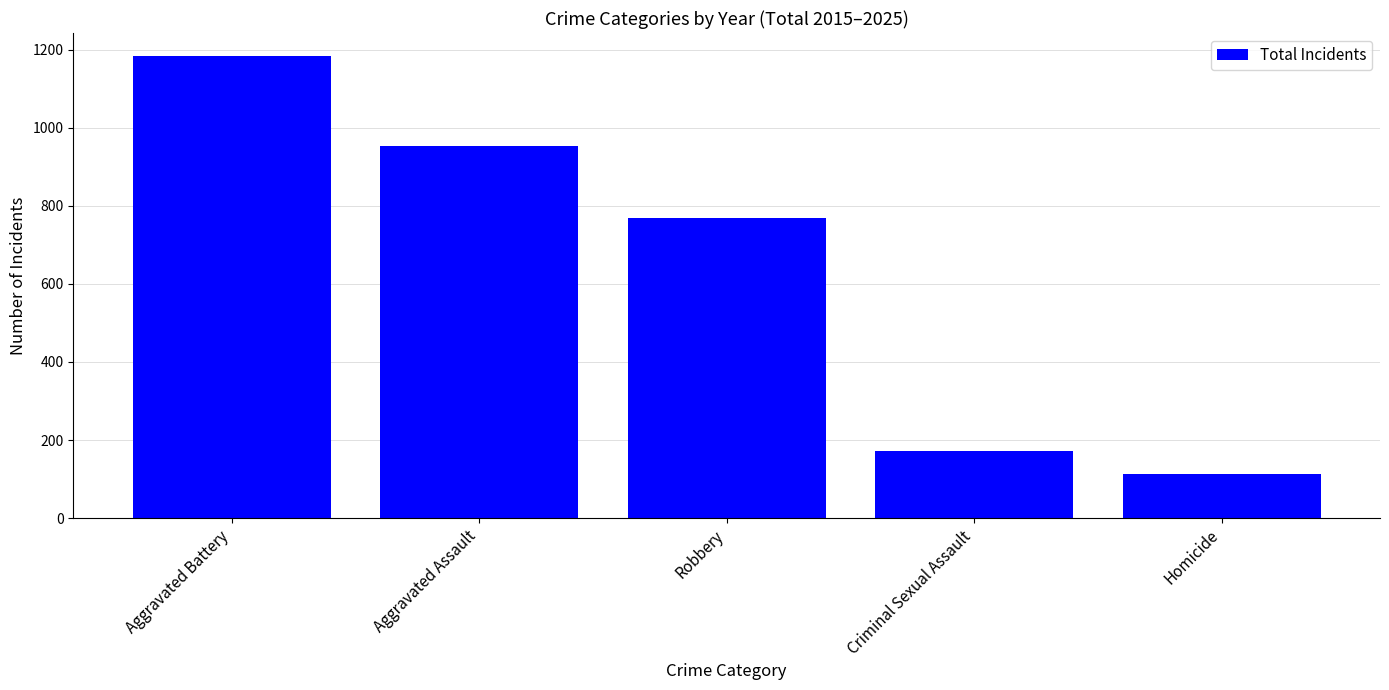

What is the value of the 2nd bar from the left?

953